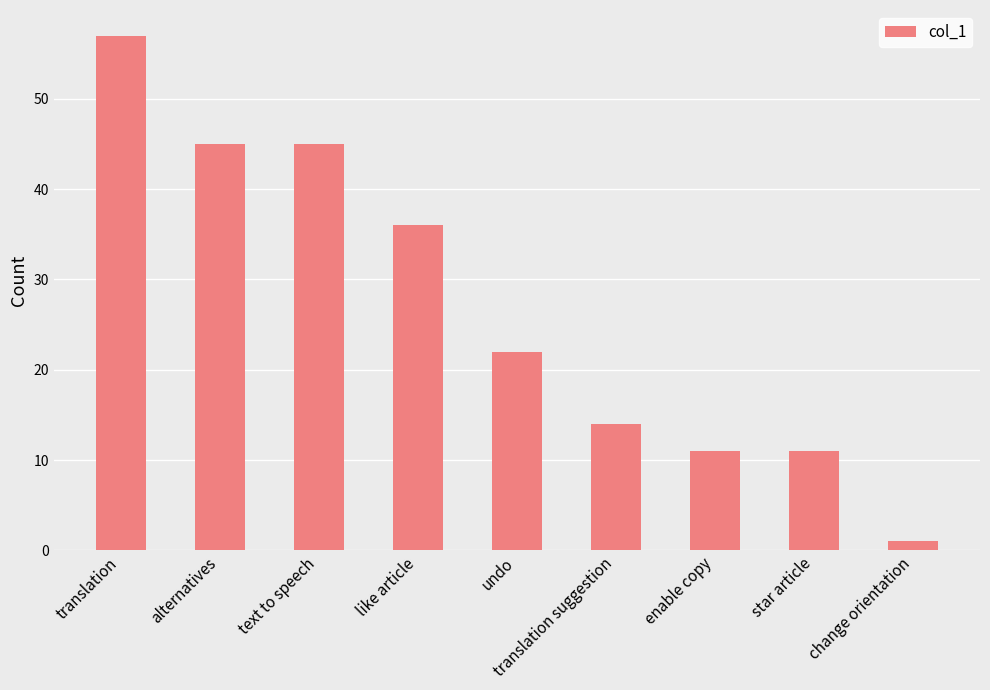

What is the difference between the values at change orientation and translation suggestion?

13